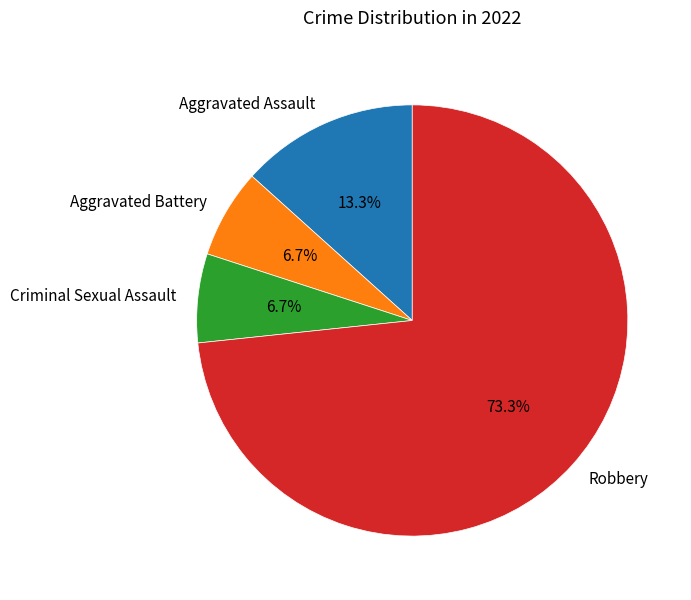

How much of the chart is everything except Aggravated Assault?

86.7%